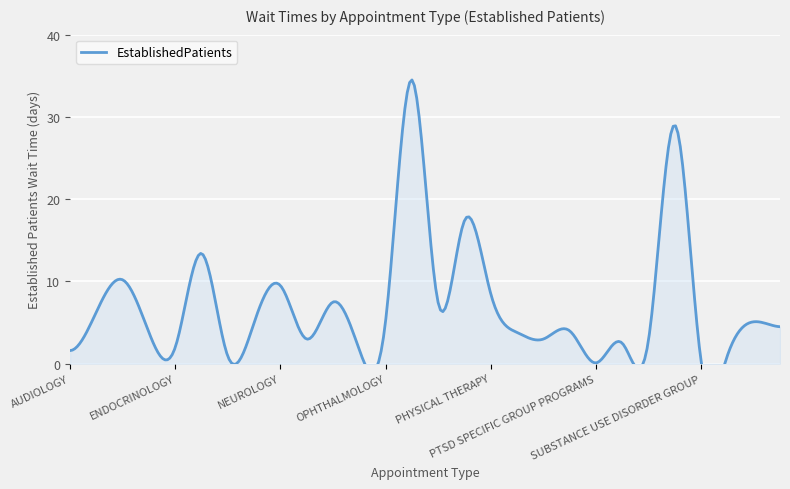

What is the value of the 4th point from the left?

3.8